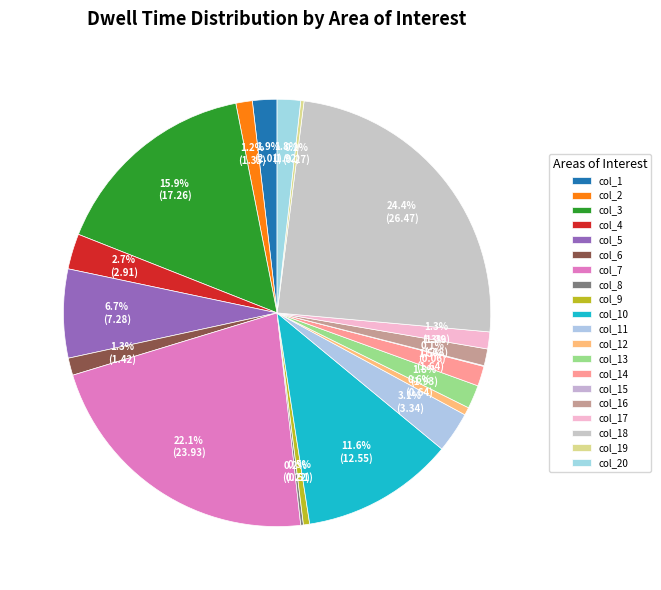

To the nearest percent, what portion does col_16 represent?

1%